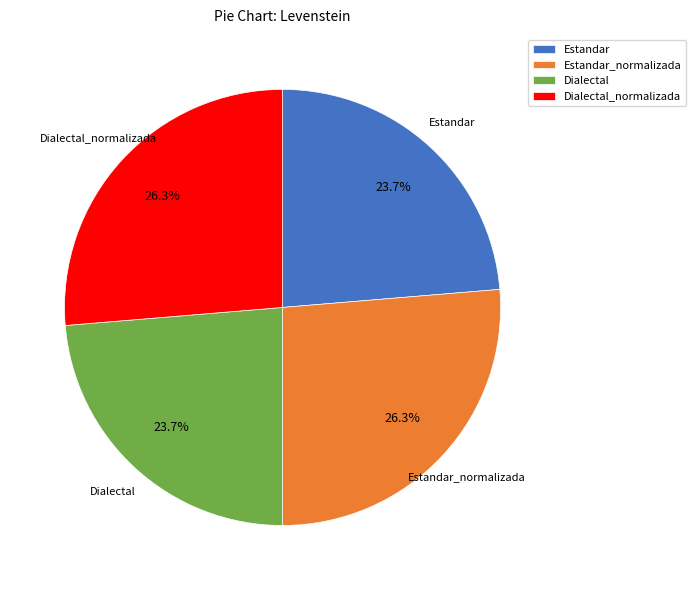

To the nearest percent, what portion does Estandar_normalizada represent?

26%